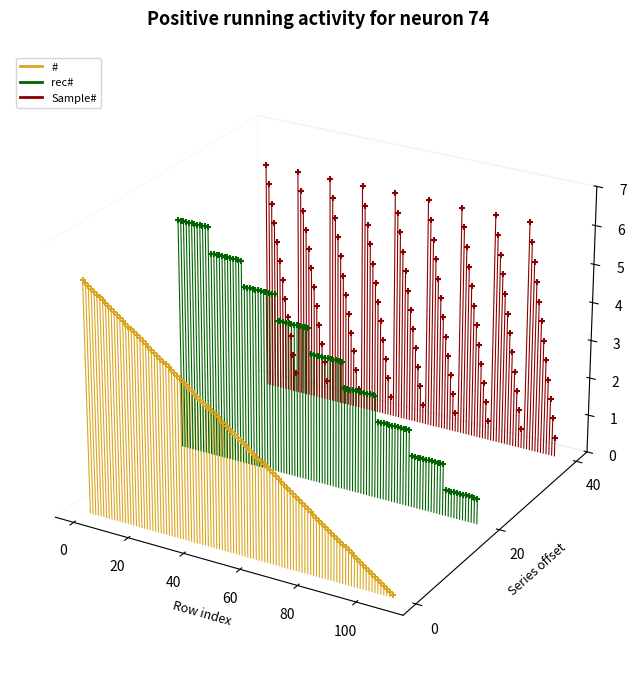

Which series has the largest Y range (max minus min)?

rec#